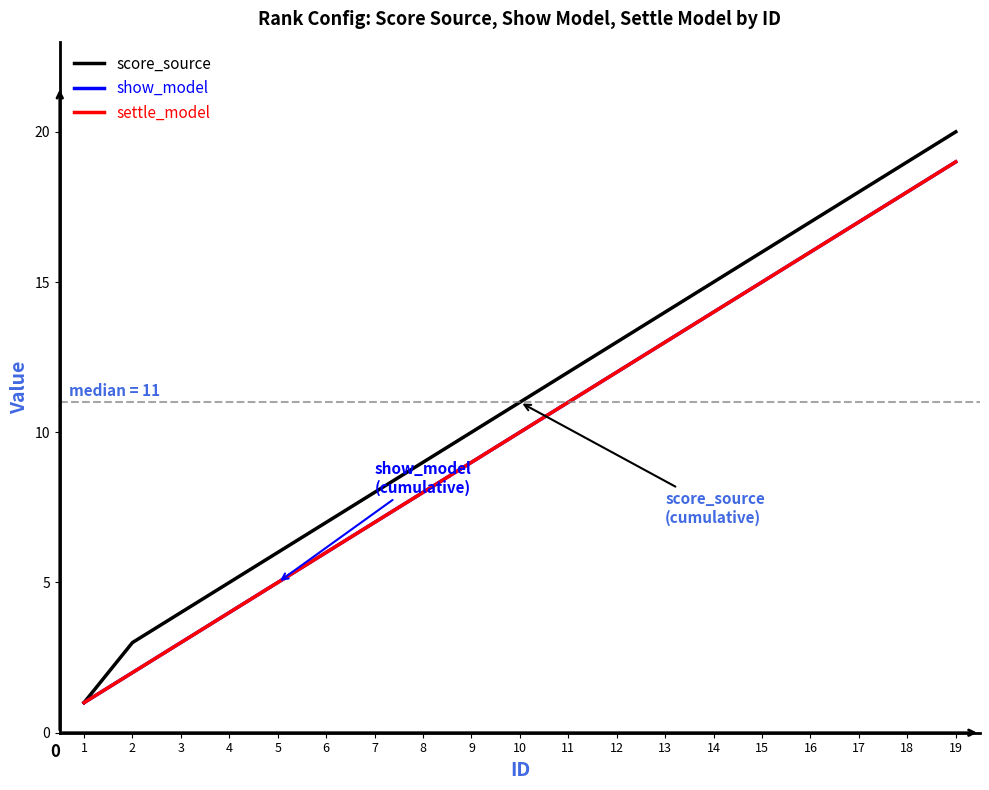

Does the chart have visible grid lines?

No